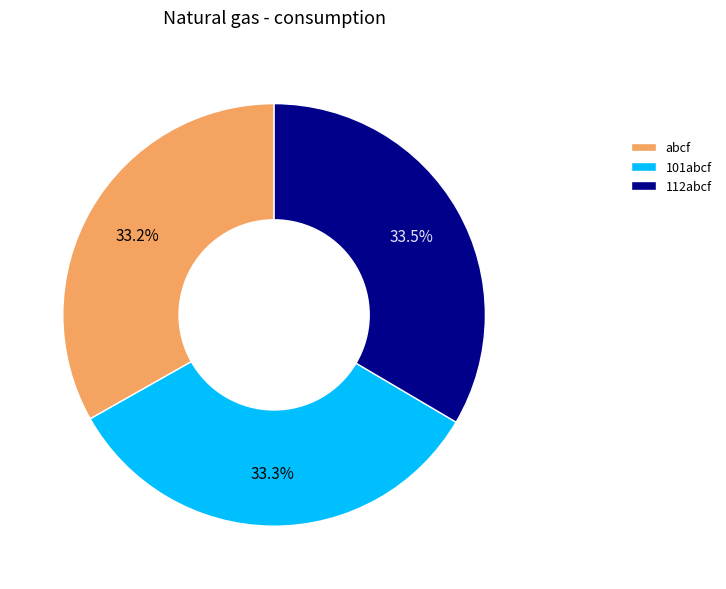

Do abcf and 101abcf together represent more than half of the pie?

Yes